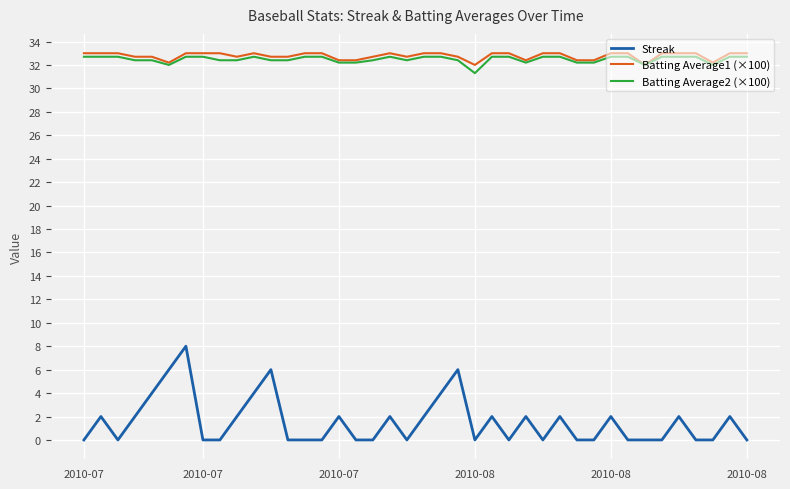

What is the lowest value of the Batting Average2 (×100) series?

31.3